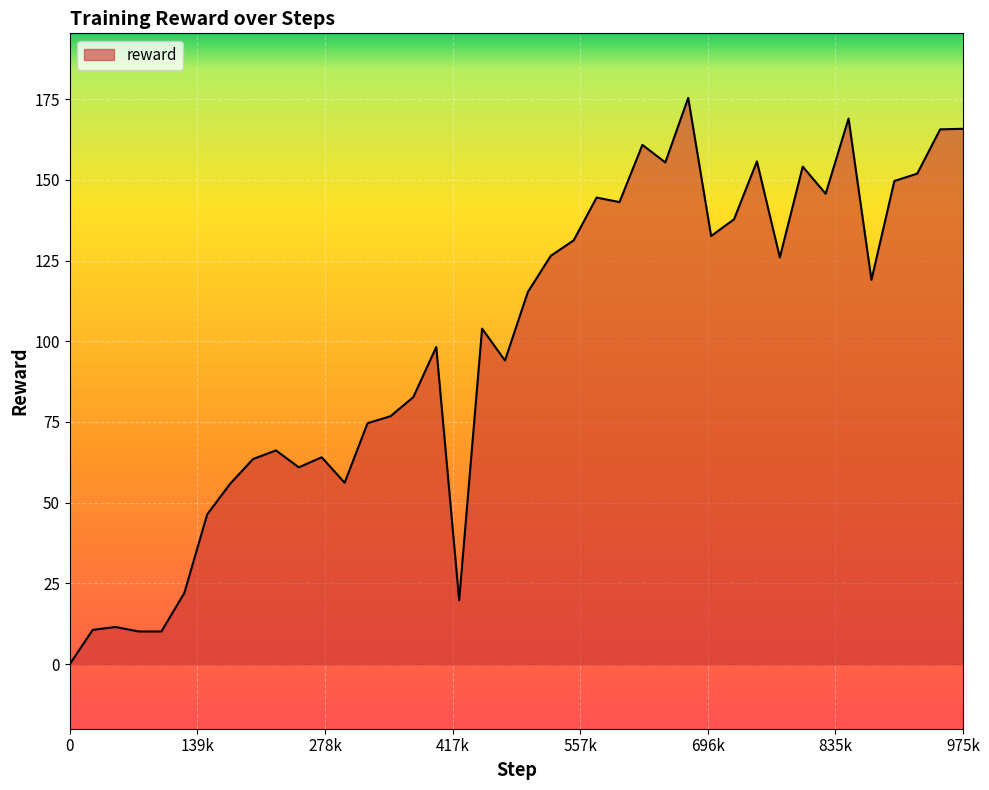

What is the greatest value displayed?

175.4